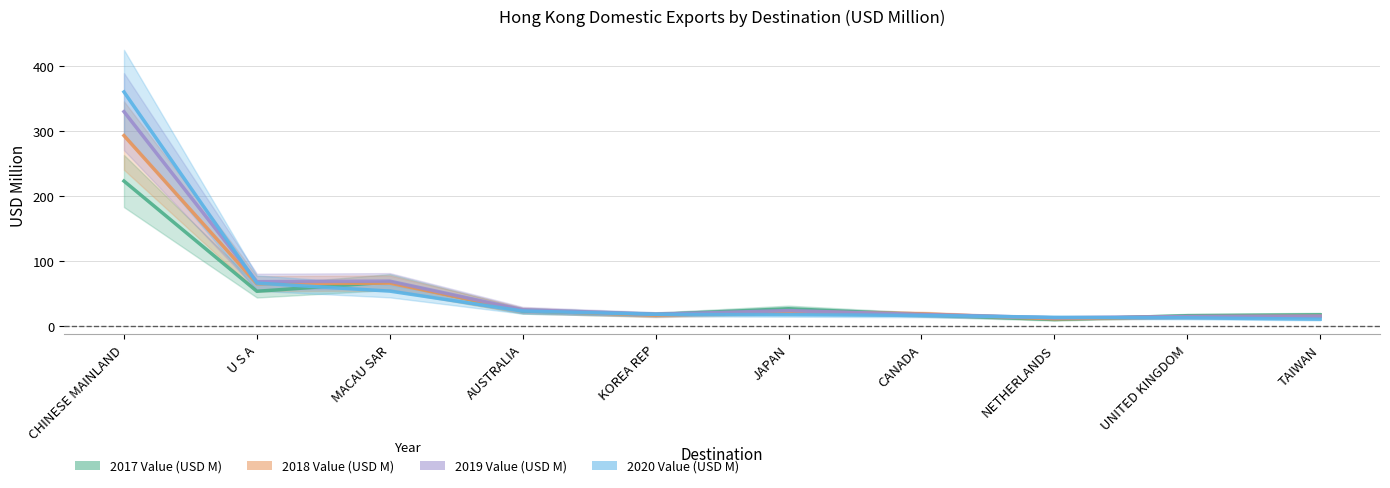

At which label does 2020 Value (USD M) reach its peak?

CHINESE MAINLAND